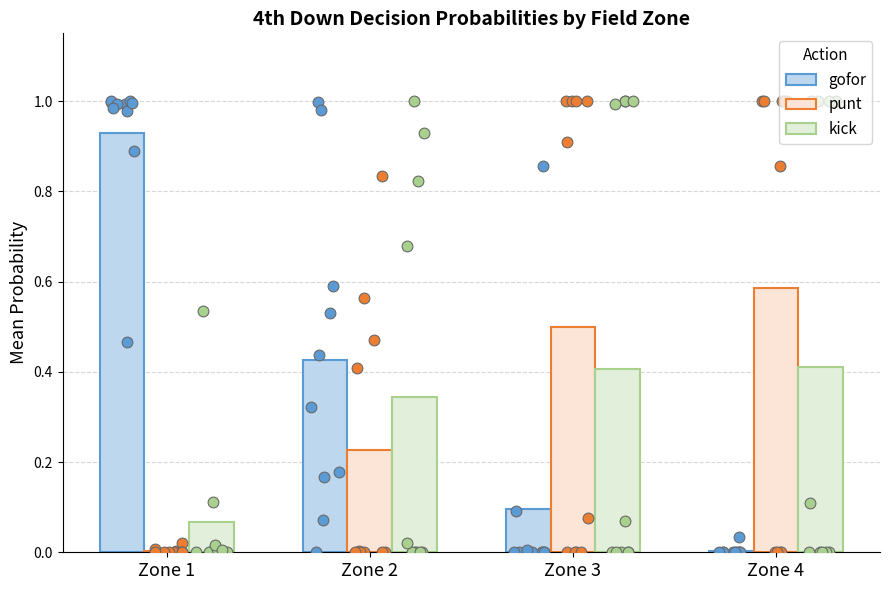

At how many categories does at least one series exceed 0?

4